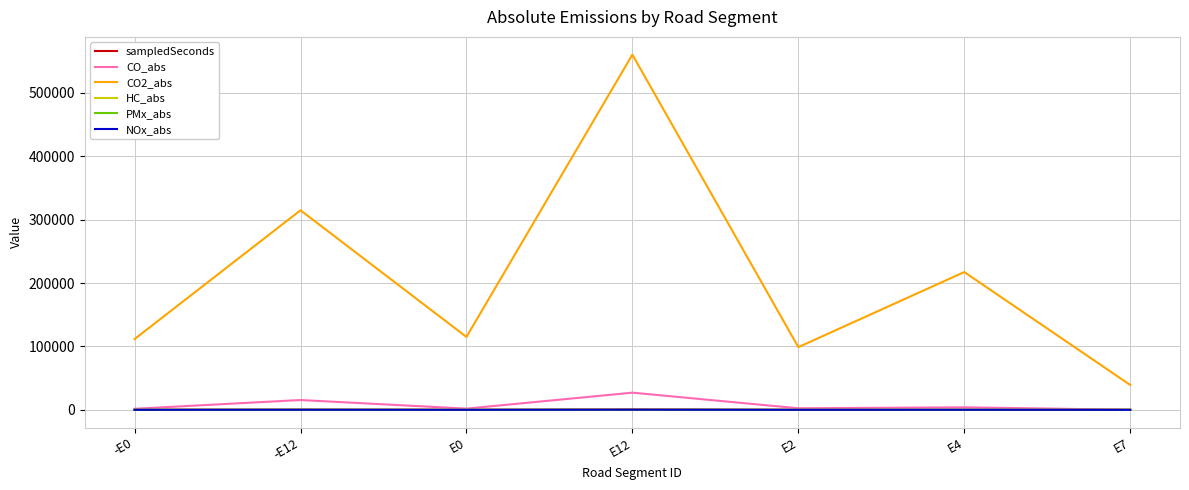

Which series has the widest spread of values?

CO2_abs